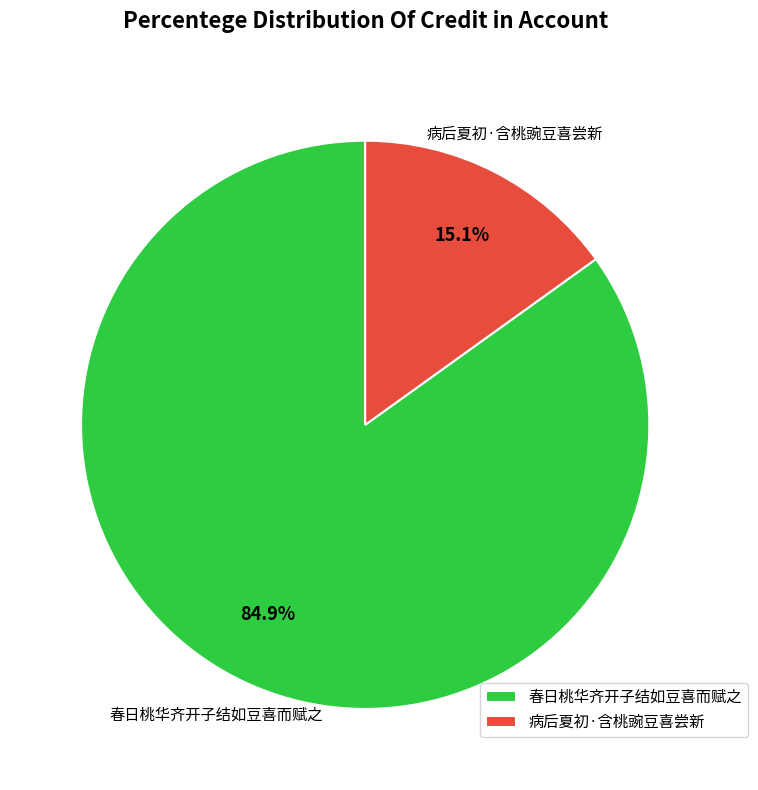

How many slices are in this pie chart?

2